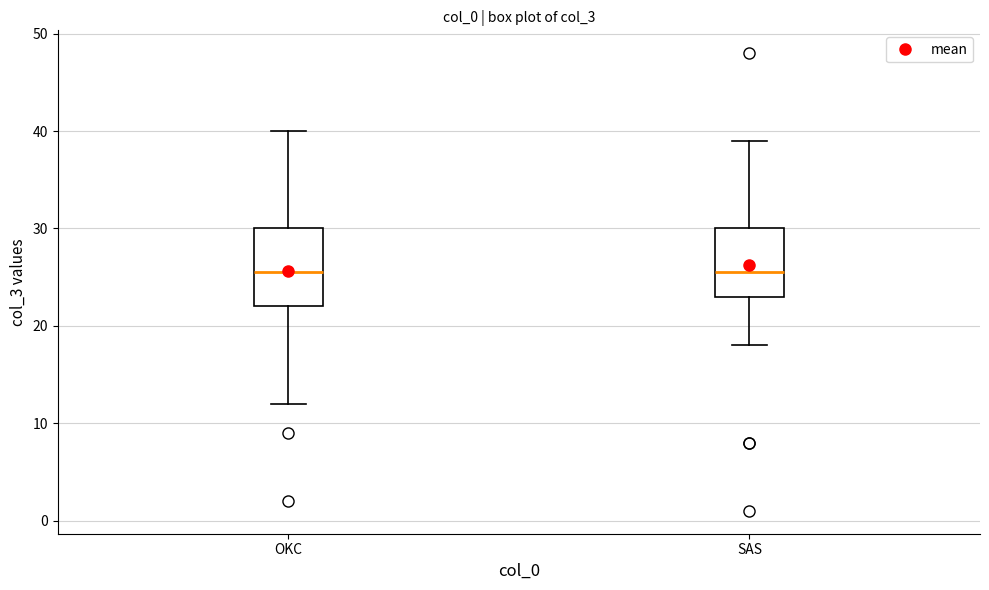

Where is the upper edge of the box for OKC on the y-axis? The values are not printed on the chart, so give them approximately, as read against the axis.

30